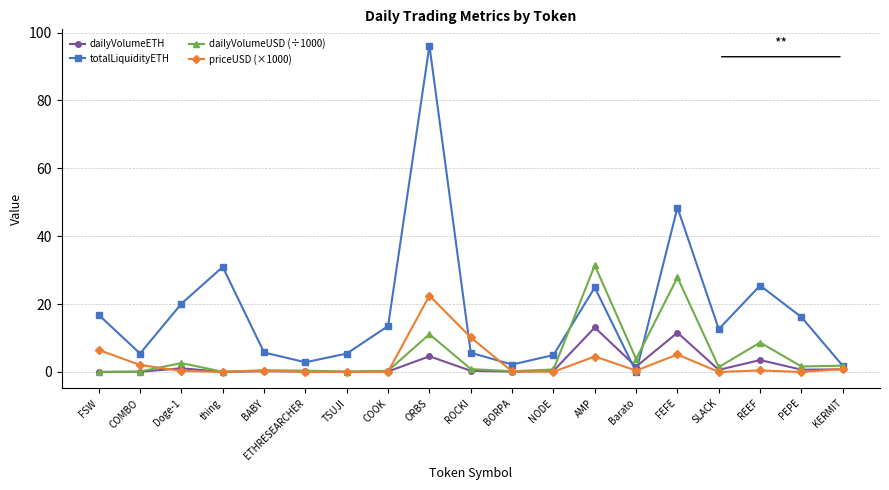

What position from the left is NODE?

12